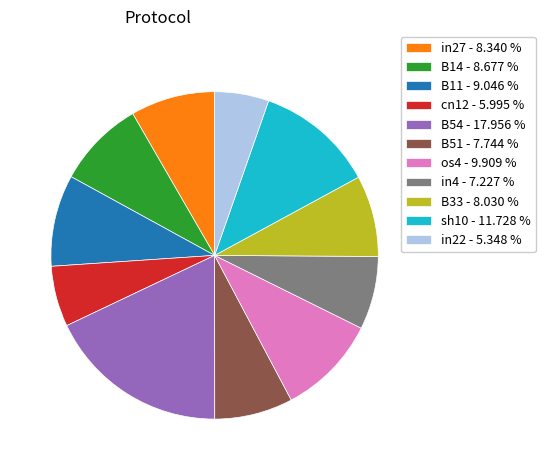

Between sh10 - 11.728 % and cn12 - 5.995 %, which is larger?

sh10 - 11.728 %